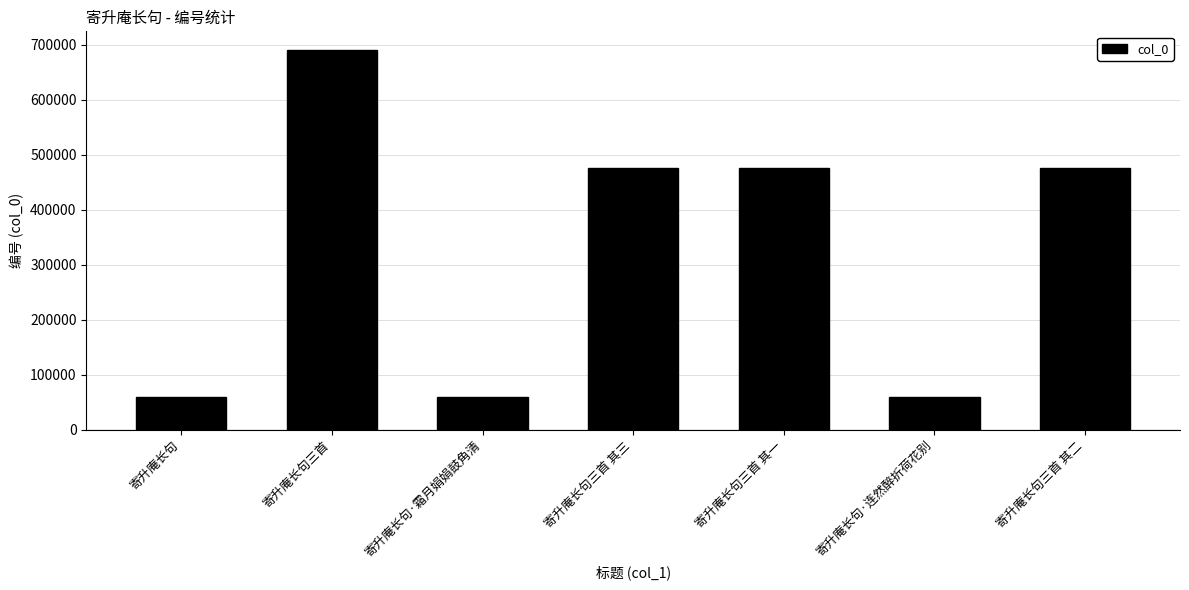

How many values are below 476738?

3